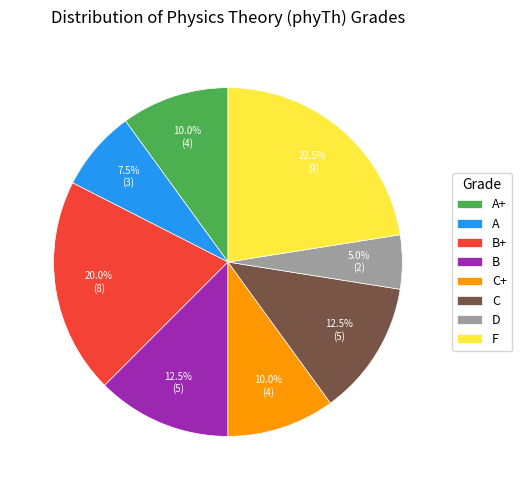

Is there any slice that represents more than half of the pie?

No